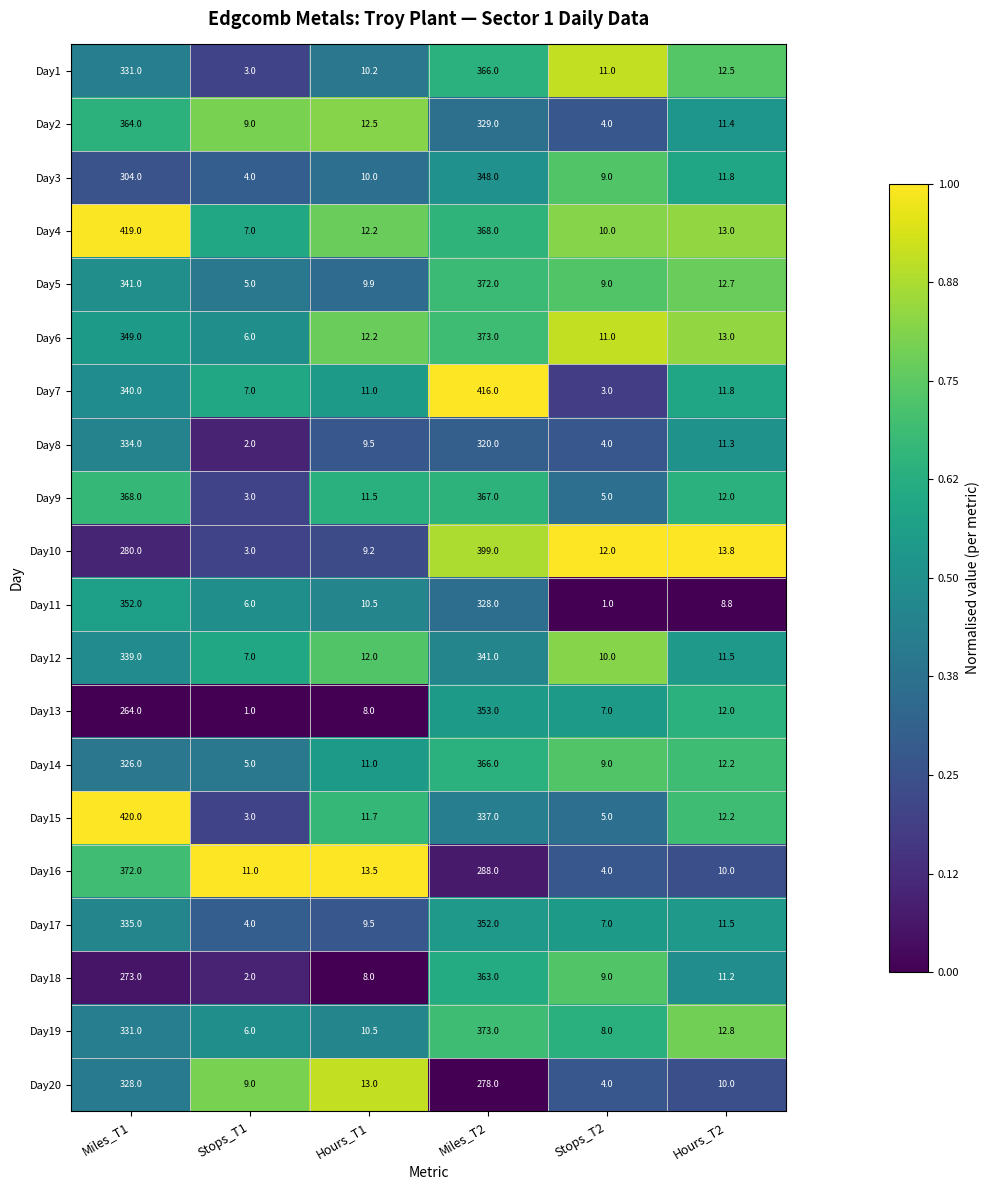

The Day4 series shows 215.0 at Miles_T1. True or false?

False